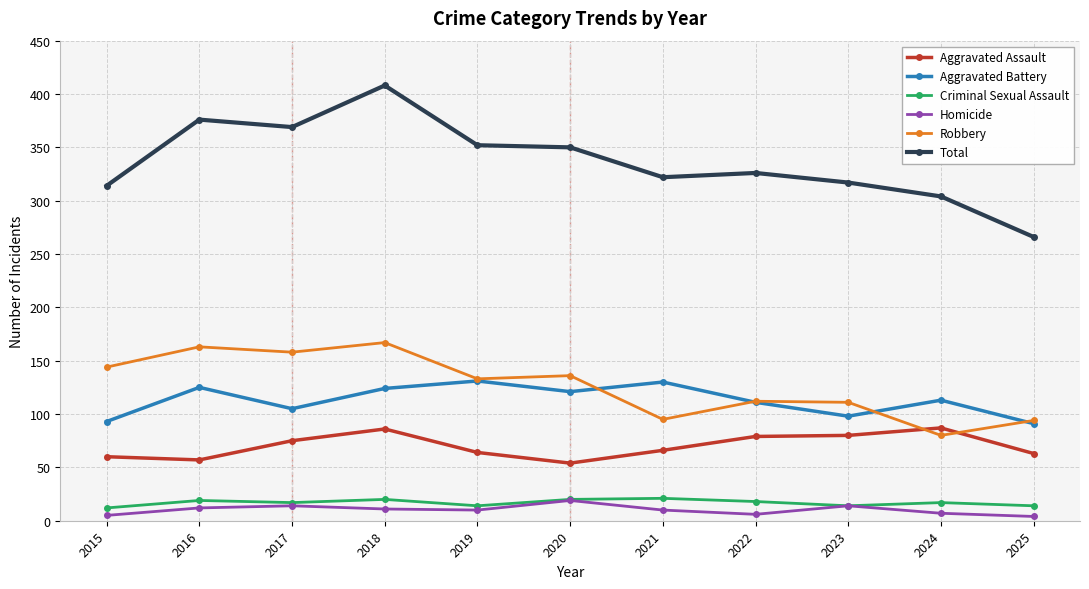

True or false: Total has a value of 350 at 2020.

True